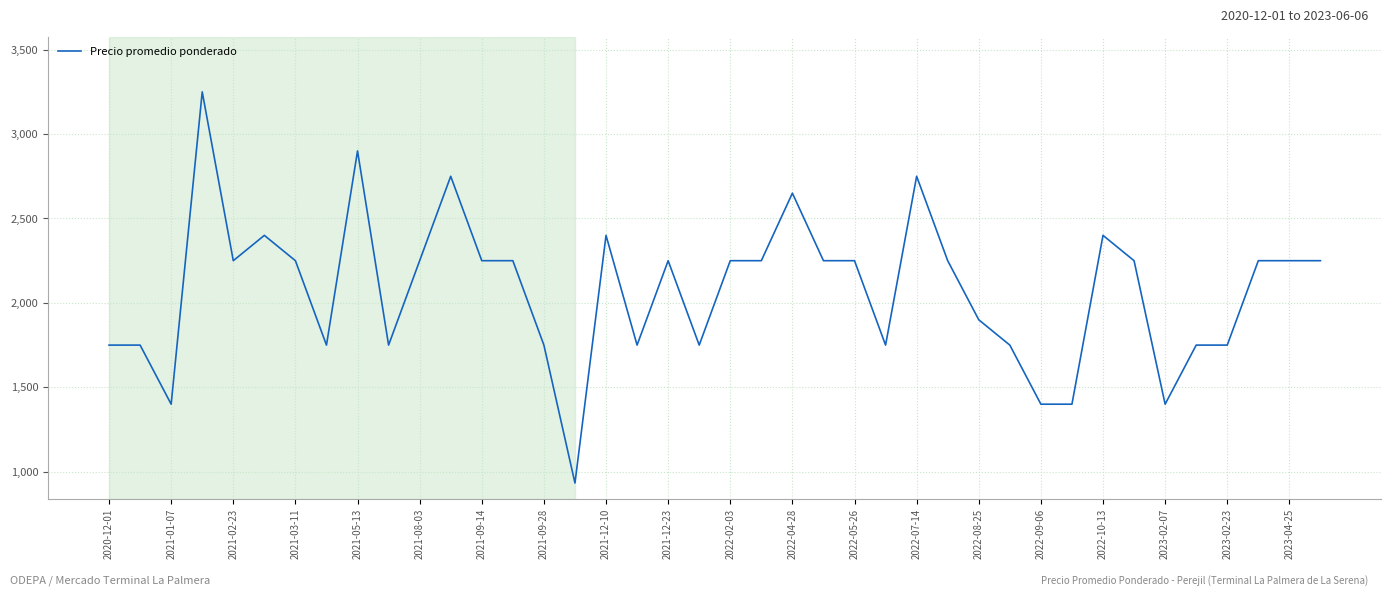

What is the difference between the maximum and minimum values?

2317